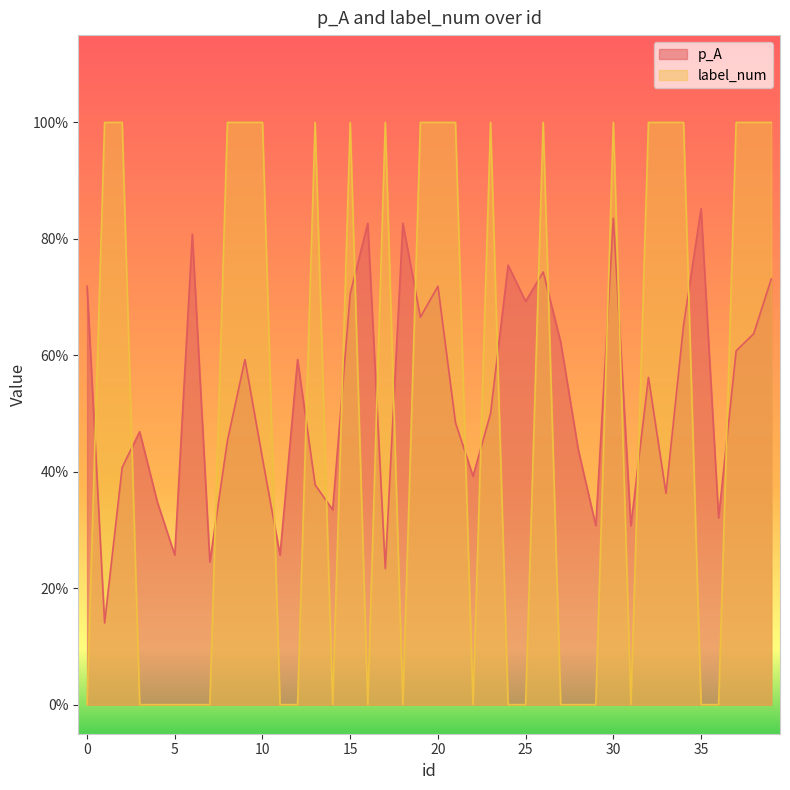

Is it true that label_num equals 0.7 at 1?

False